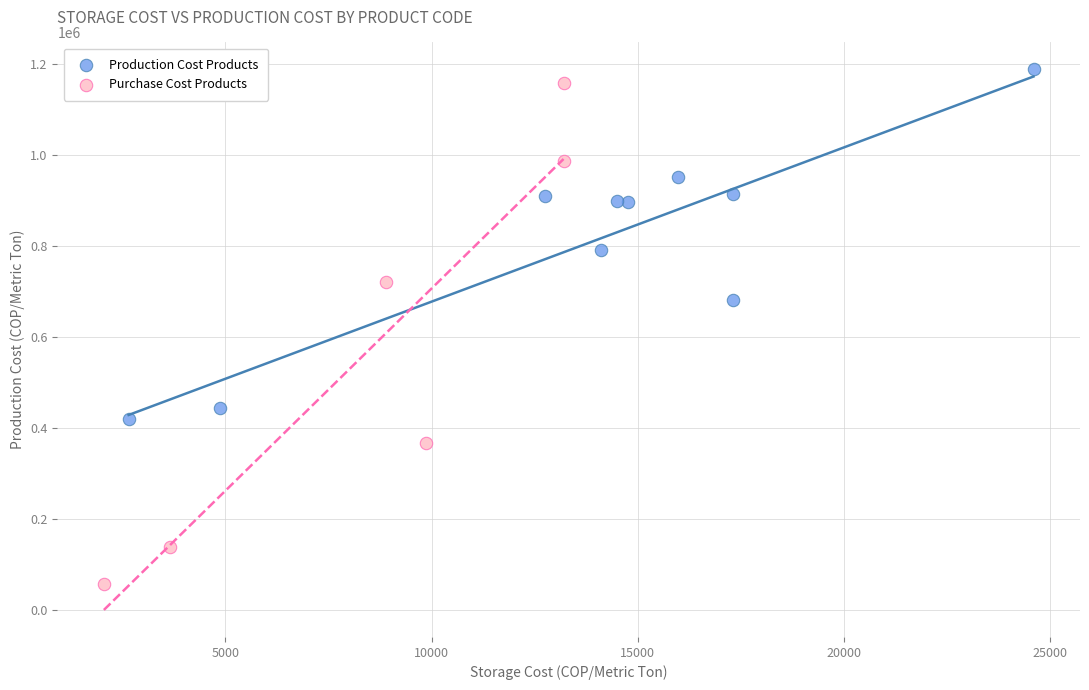

Which series has the largest Y range (max minus min)?

Purchase Cost Products